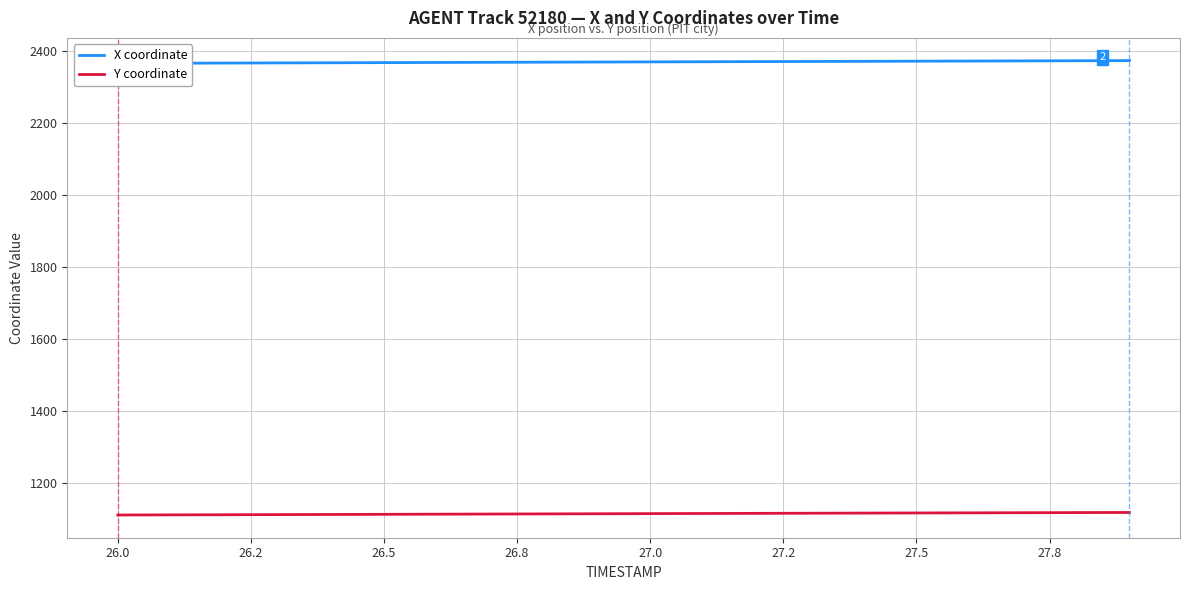

What is the difference between the maximum and minimum values in the X coordinate series?

7.6